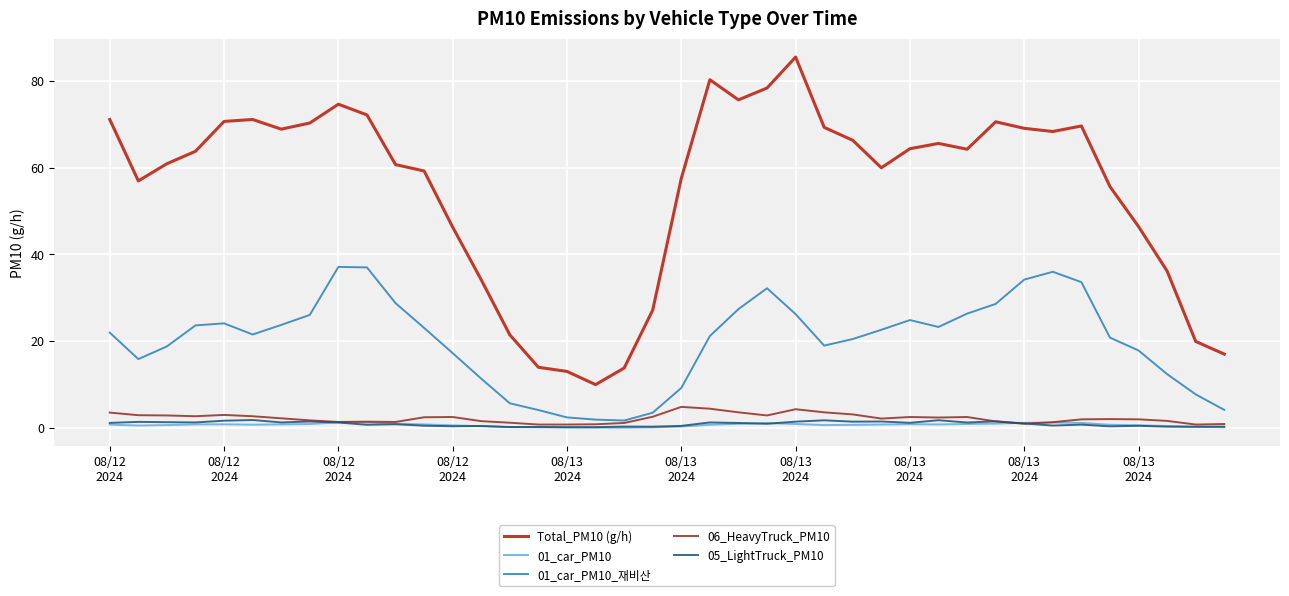

True or false: Total_PM10 (g/h) and 01_car_PM10 cross at least once.

False